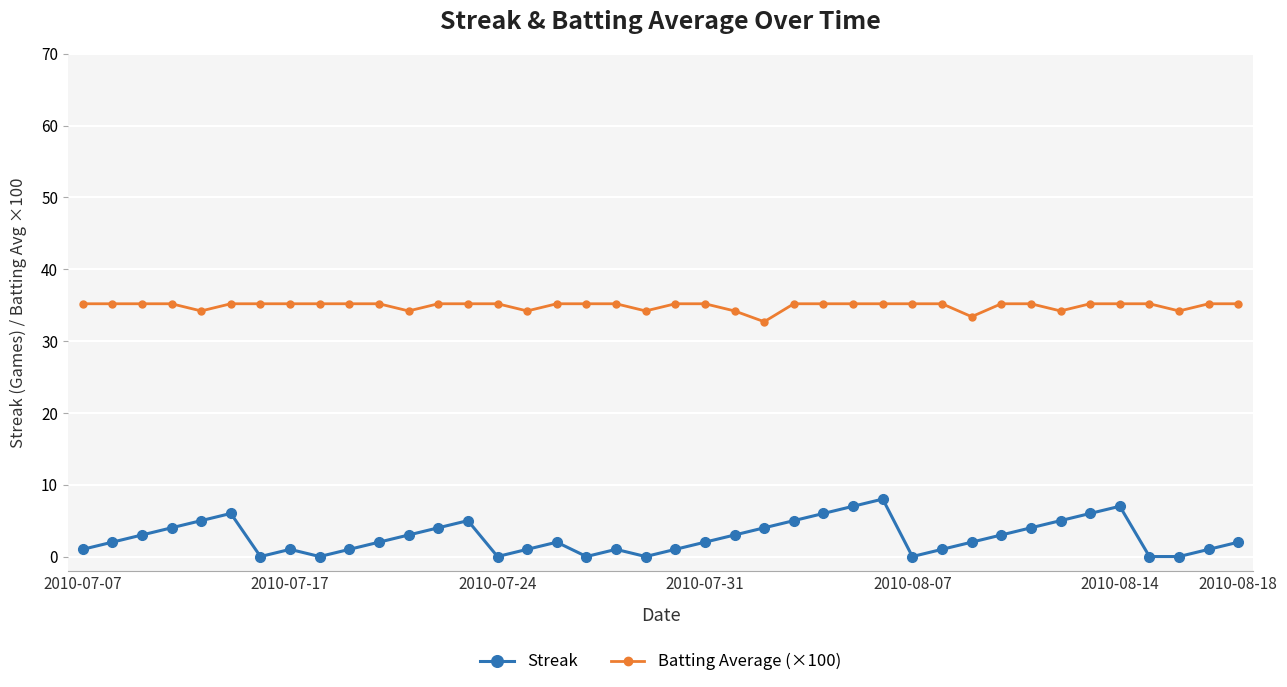

What is the difference between the maximum and minimum values in the Batting Average (×100) series?

2.5